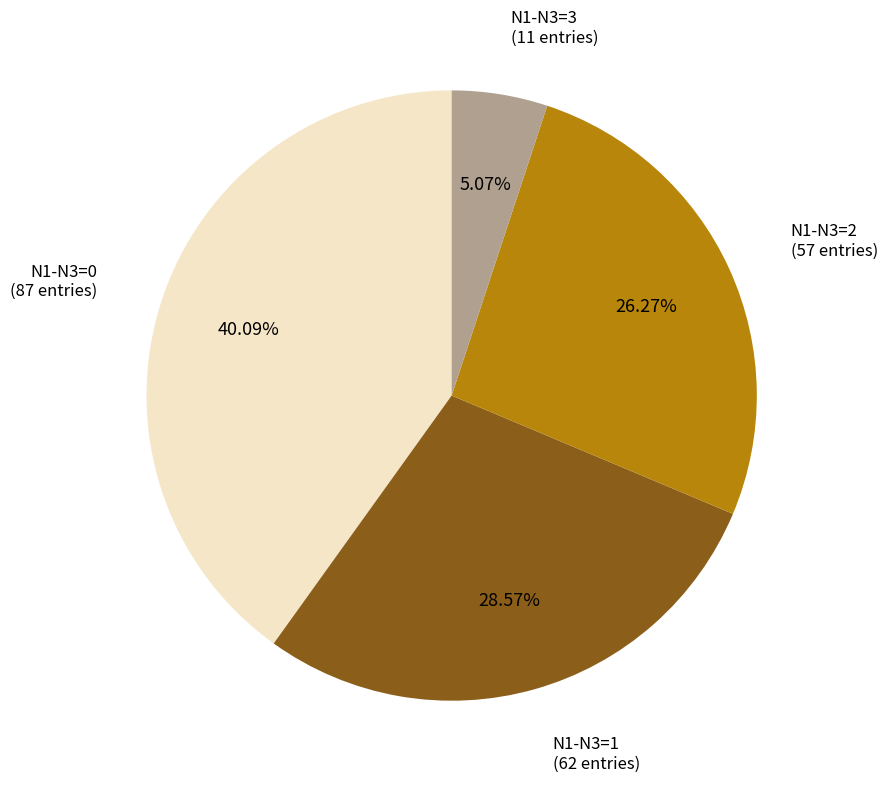

Is there any slice that represents more than half of the pie?

No